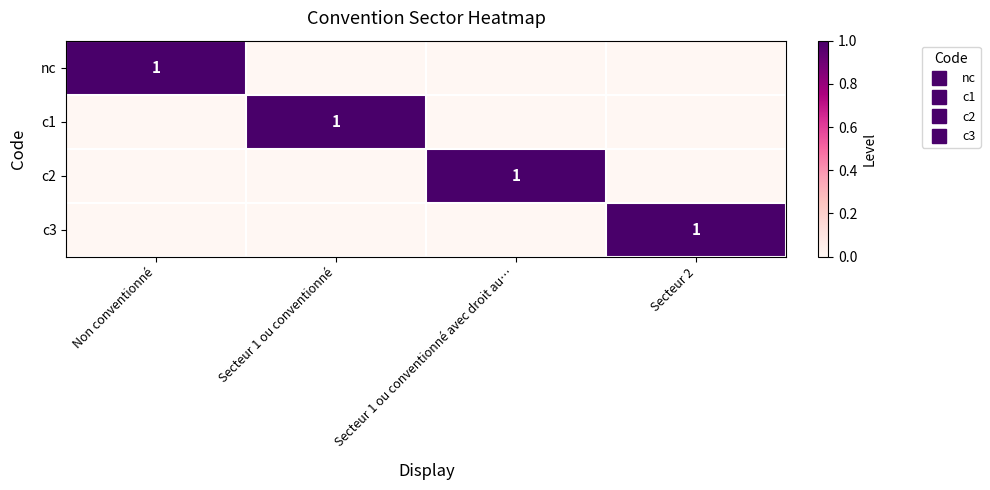

How many values in the c1 series exceed 0?

1